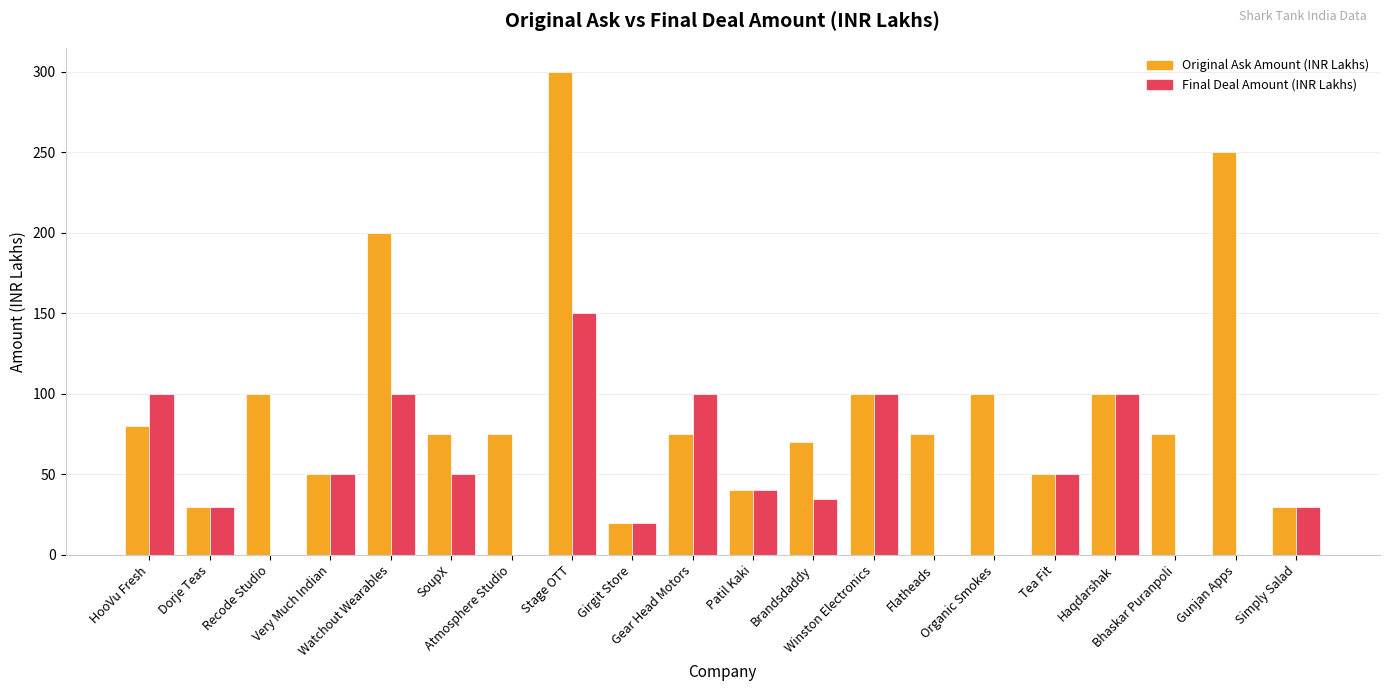

Which series has the largest total across all categories?

Original Ask Amount (INR Lakhs)